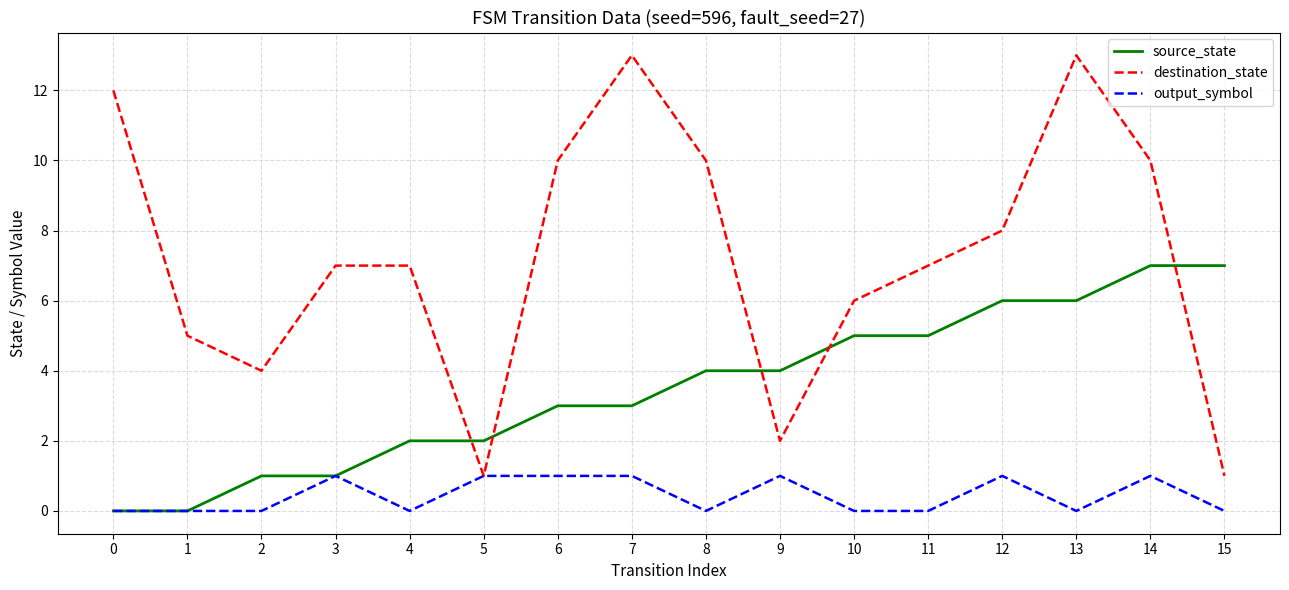

What is the greatest value displayed?

13